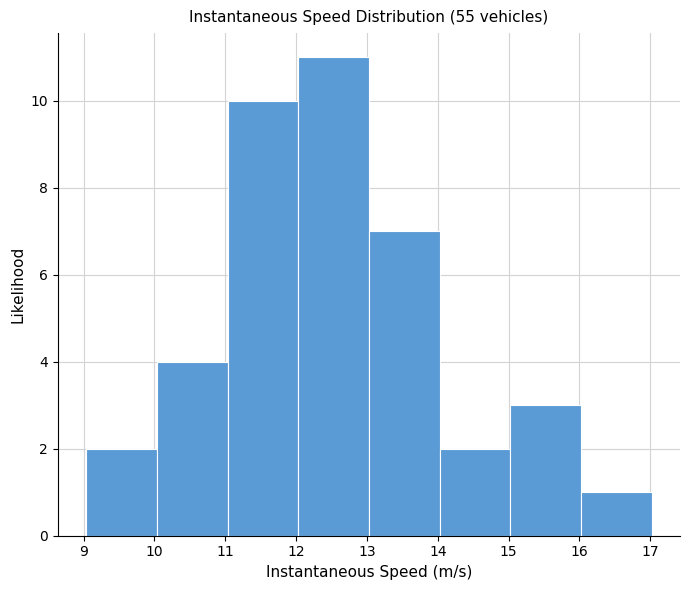

Reading left to right, list every bar in this chart as the range it spans on the x-axis followed by its height. Neither the bar edges nor the heights are printed on the chart, so give them approximately, as read against the axes.

9 to 10: 2
10 to 11: 4
11 to 12: 10
12 to 13: 11
13 to 14: 7
14 to 15: 2
15 to 16: 3
16 to 17: 1